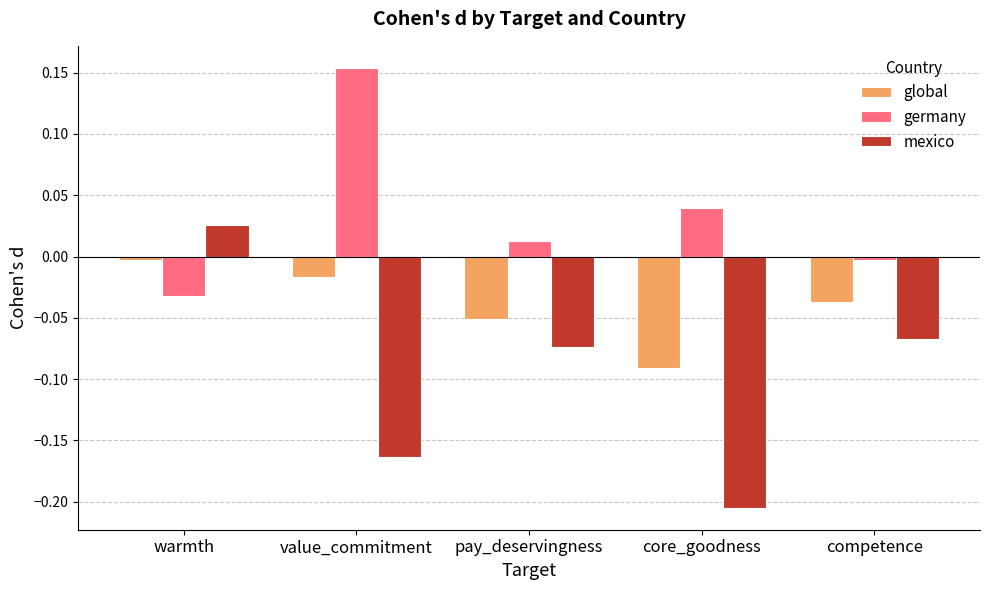

What is the sum of all mexico values?

-0.5